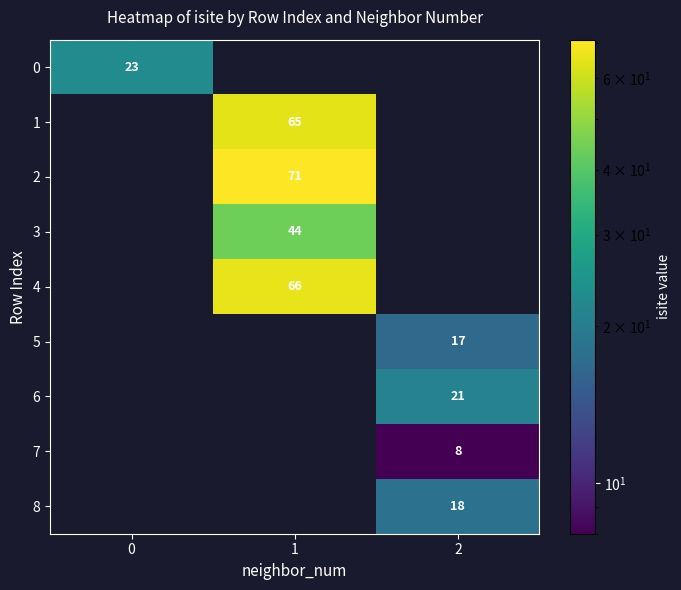

The 2 series shows 100 at 1. True or false?

False